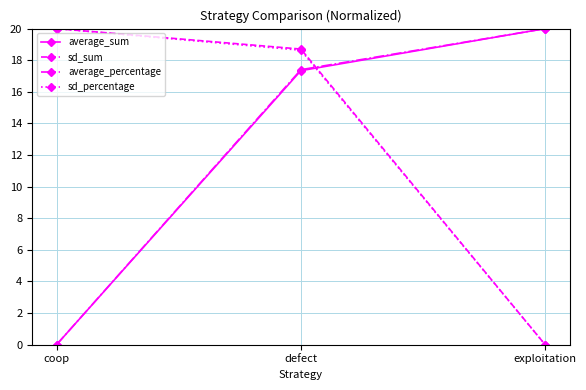

At which category is the sum across all series the highest?

defect